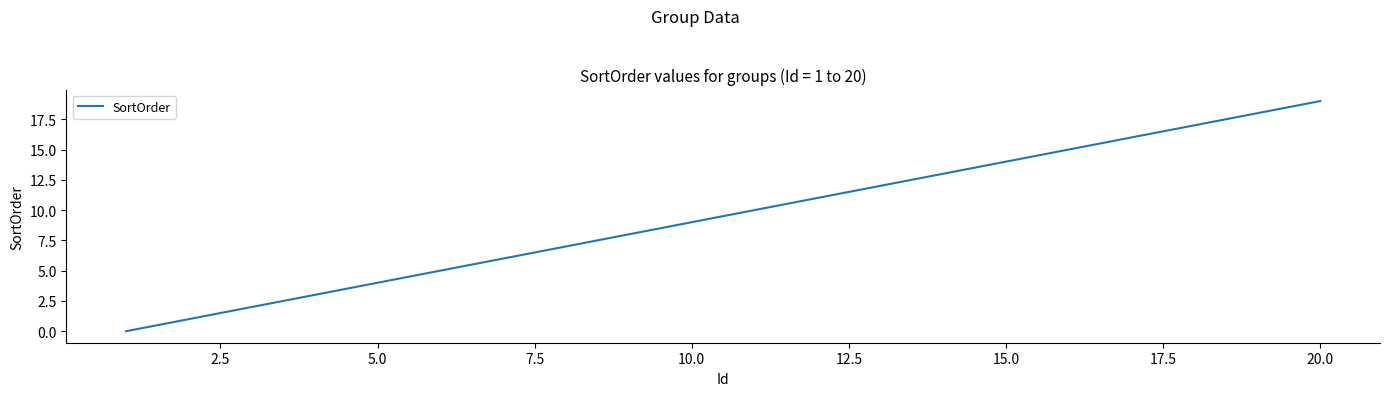

Does the chart display data point markers on the line(s)?

No